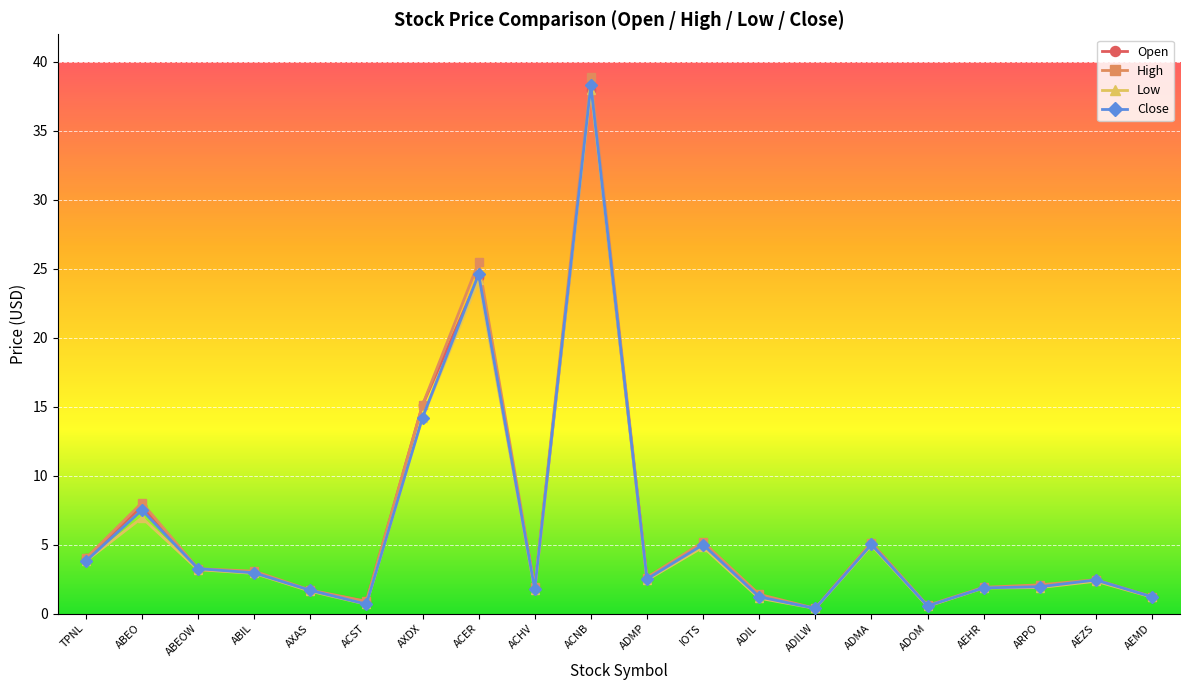

The Open series shows 5.1 at ADMA. True or false?

True